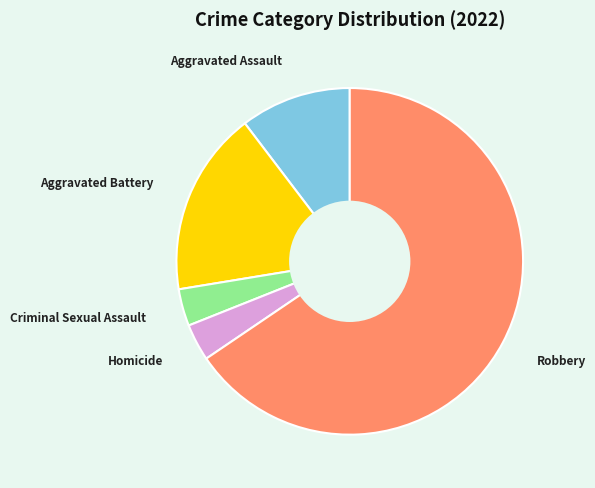

Is Robbery the majority of the pie?

Yes